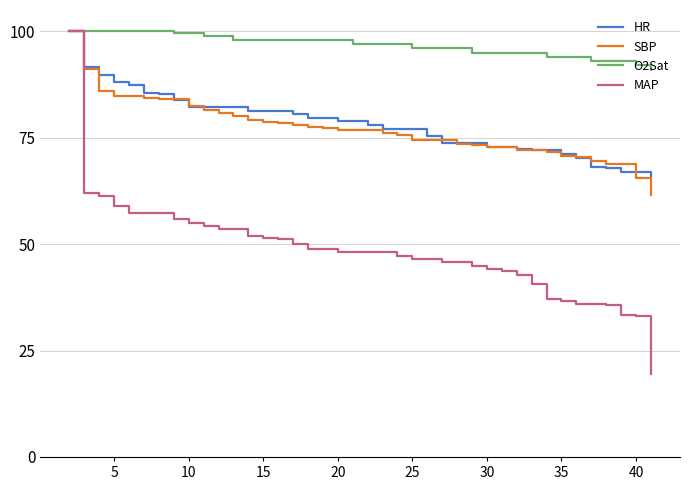

Which series has the largest range (max minus min)?

MAP